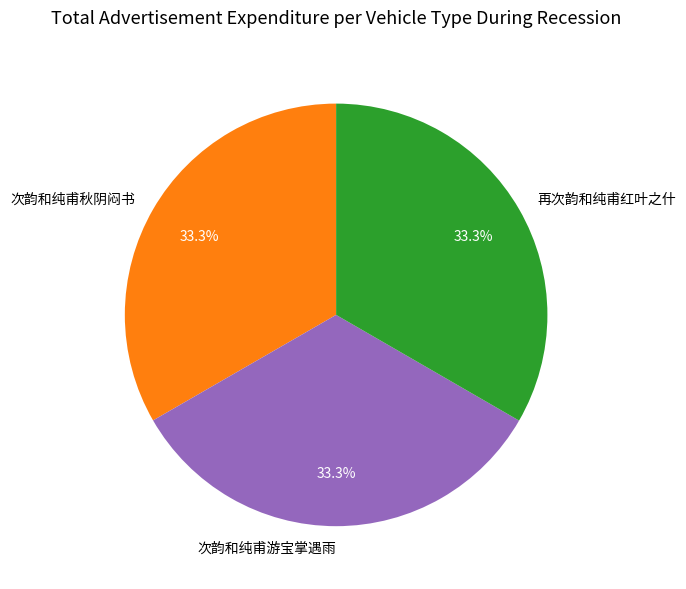

Does 次韵和纯甫游宝掌遇雨 account for over 50% of the chart?

No